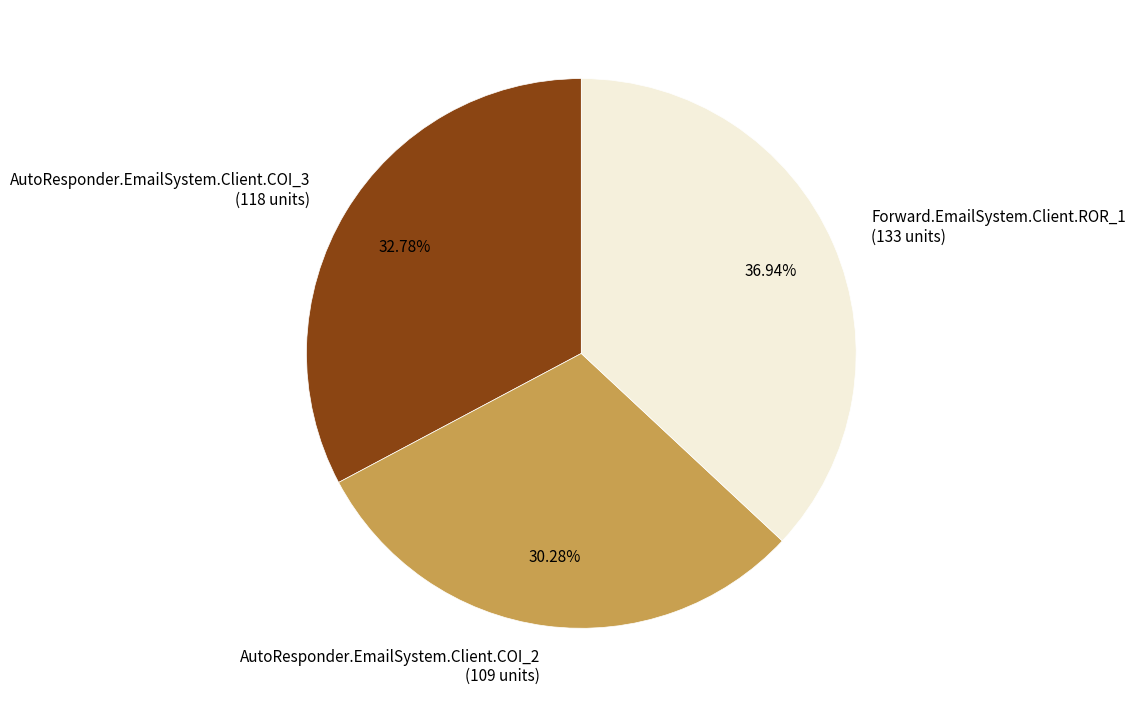

To the nearest percent, what is the combined percentage of Forward.EmailSystem.Client.ROR_1 and AutoResponder.EmailSystem.Client.COI_2?

67%